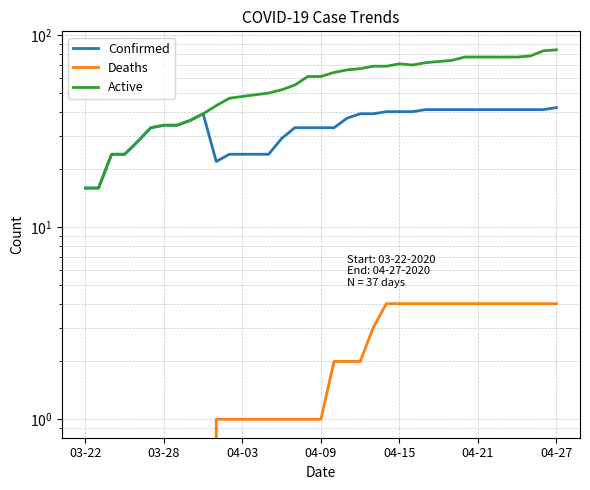

What is the greatest value displayed?

84